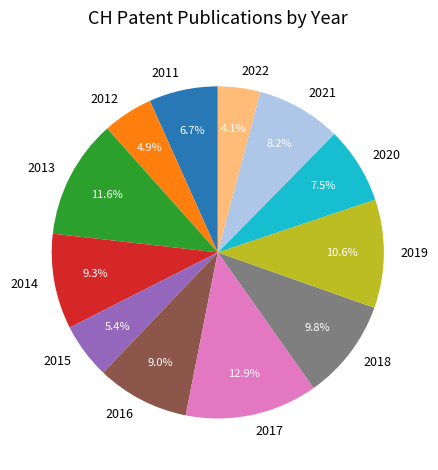

What percentage is NOT represented by 2013?

88.4%